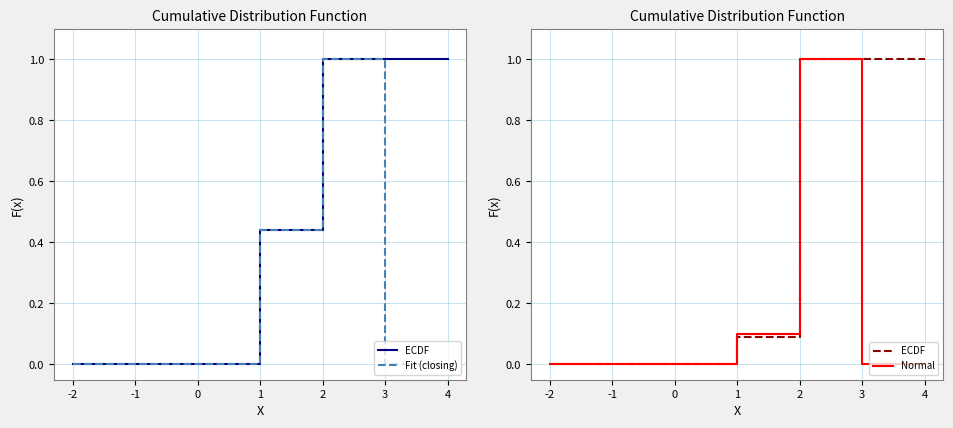

What is the maximum value shown in the chart?

1.0